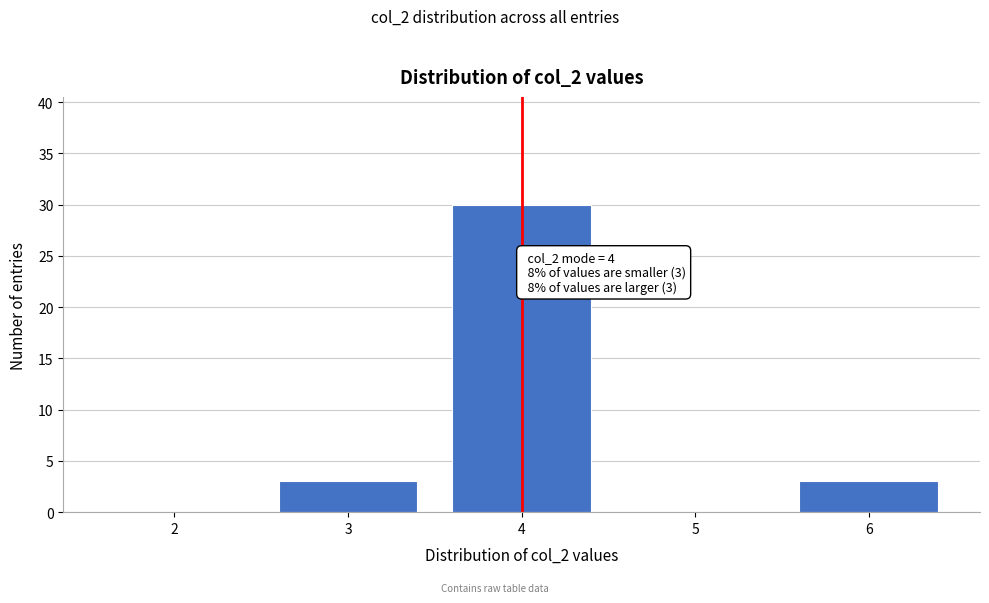

Reading left to right, what are all the values shown in this chart?

2=0	3=3	4=30	5=0	6=3